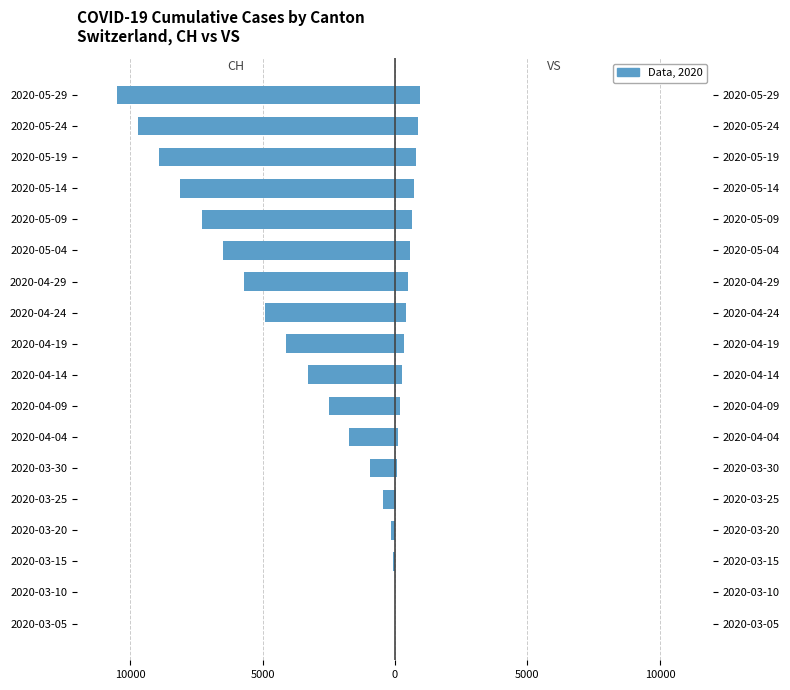

At how many categories does at least one series exceed -2719?

18